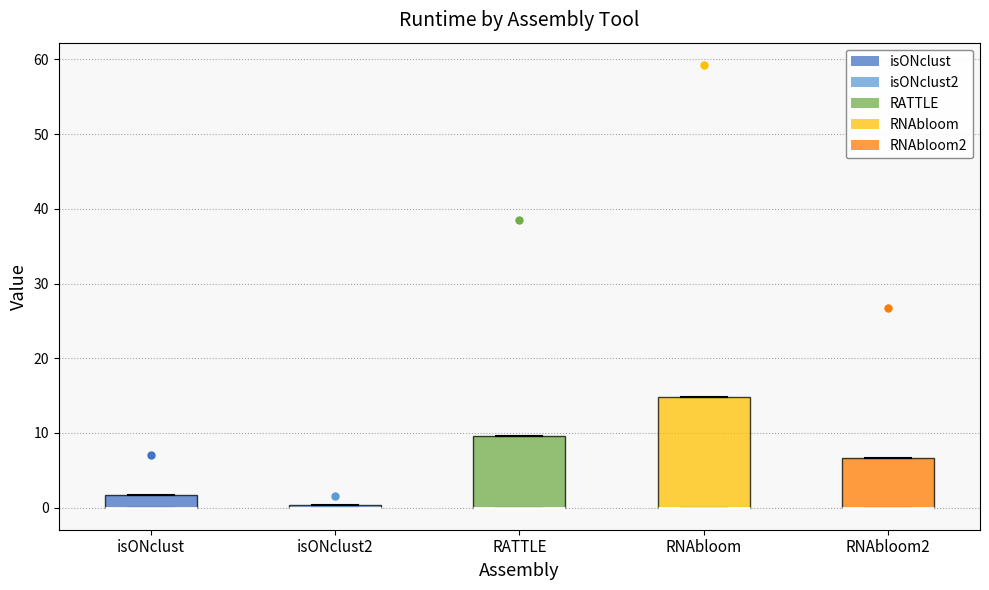

Where is the lower edge of the box for RATTLE on the y-axis? The values are not printed on the chart, so give them approximately, as read against the axis.

0